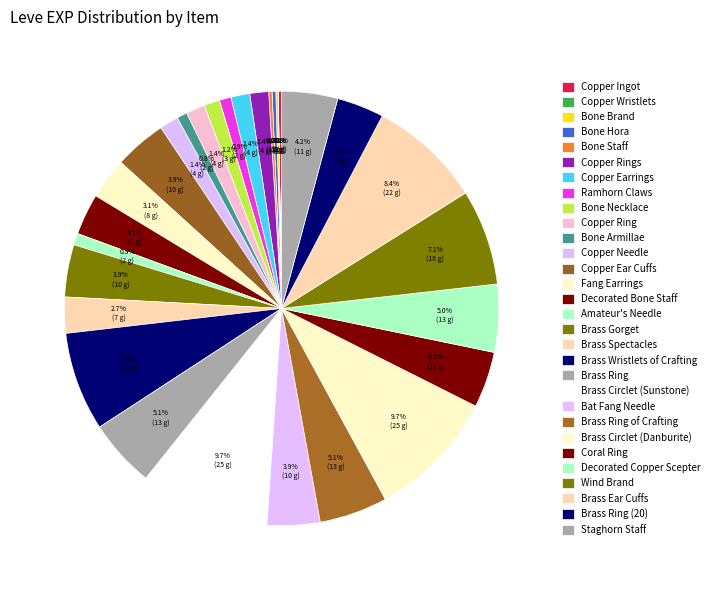

Rank the categories by value from lowest to highest.

Copper Wristlets, Bone Brand, Copper Ingot, Bone Staff, Bone Hora, Bone Armillae, Ramhorn Claws, Amateur's Needle, Bone Necklace, Copper Rings, Copper Earrings, Copper Ring, Copper Needle, Brass Spectacles, Fang Earrings, Decorated Bone Staff, Brass Ring (20), Copper Ear Cuffs, Brass Gorget, Bat Fang Needle, Coral Ring, Staghorn Staff, Decorated Copper Scepter, Brass Ring, Brass Ring of Crafting, Wind Brand, Brass Wristlets of Crafting, Brass Ear Cuffs, Brass Circlet (Sunstone), Brass Circlet (Danburite)